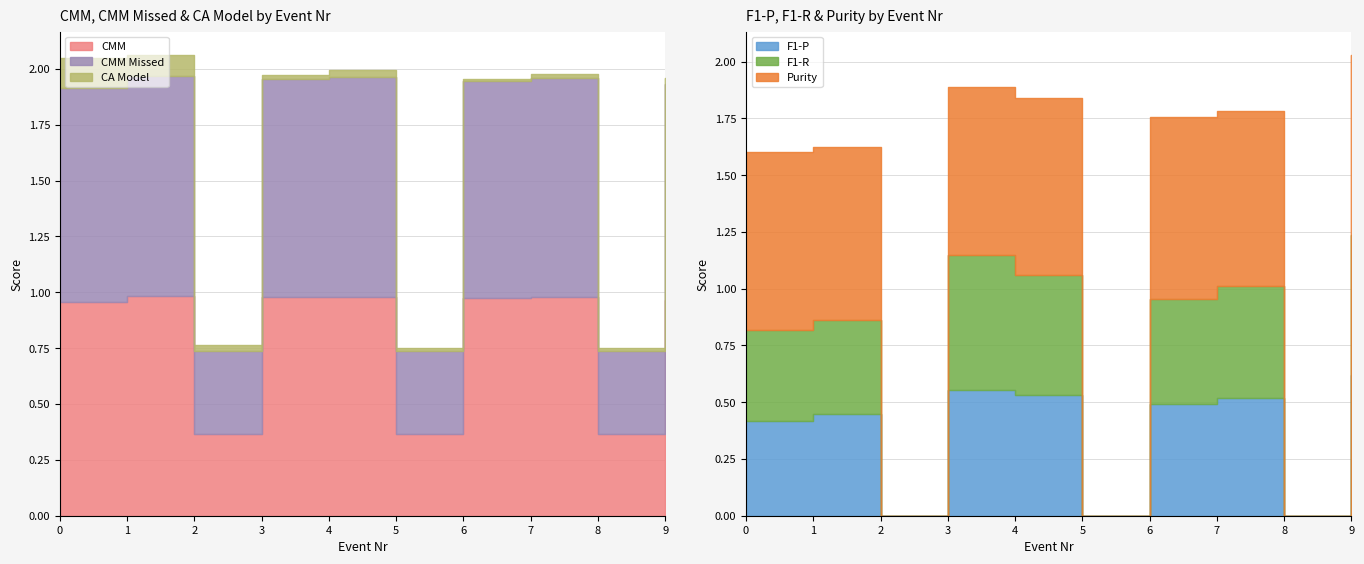

How many categories are shown in the chart?

10